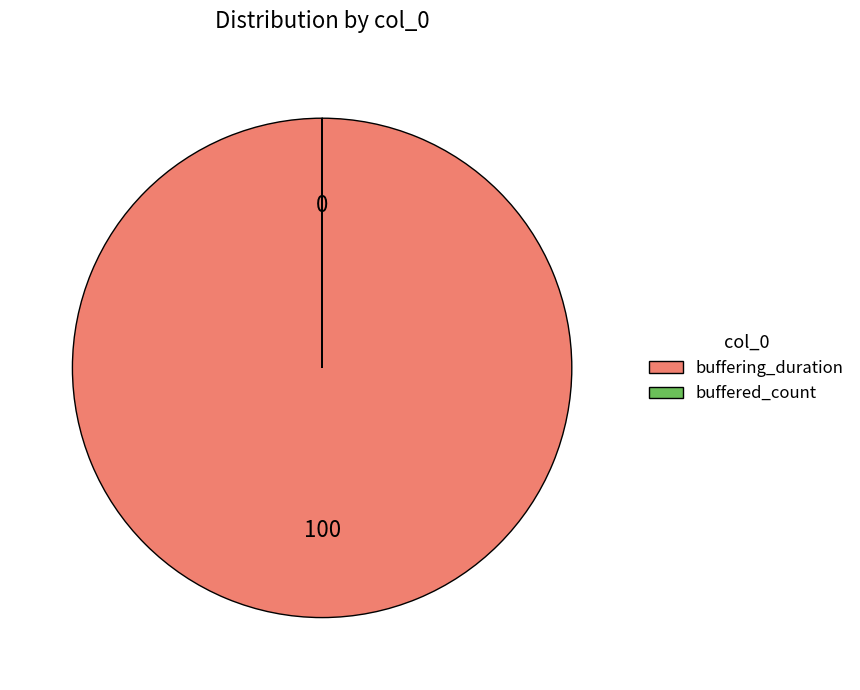

Which category has the biggest portion of the pie?

buffering_duration